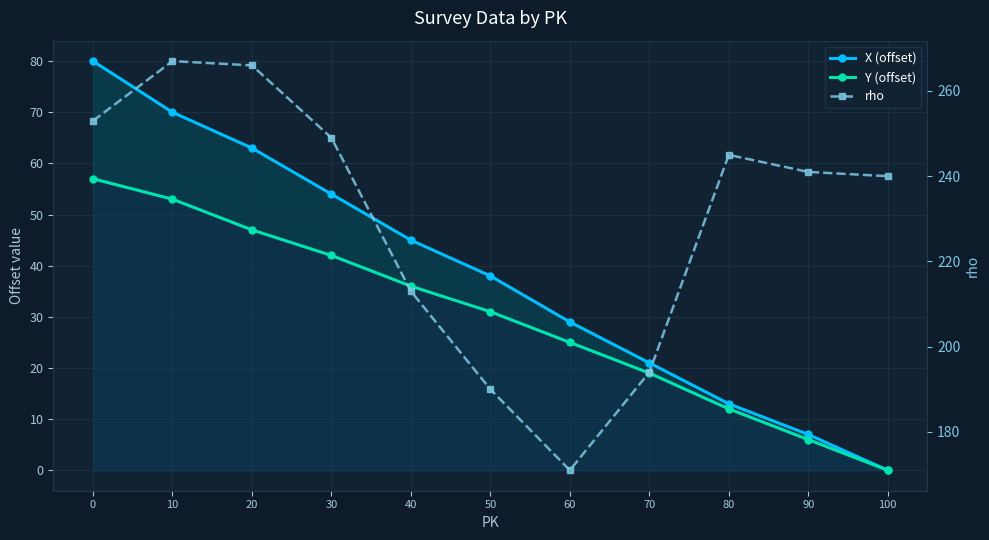

What is the difference between the maximum and second lowest values in the X (offset) series?

73